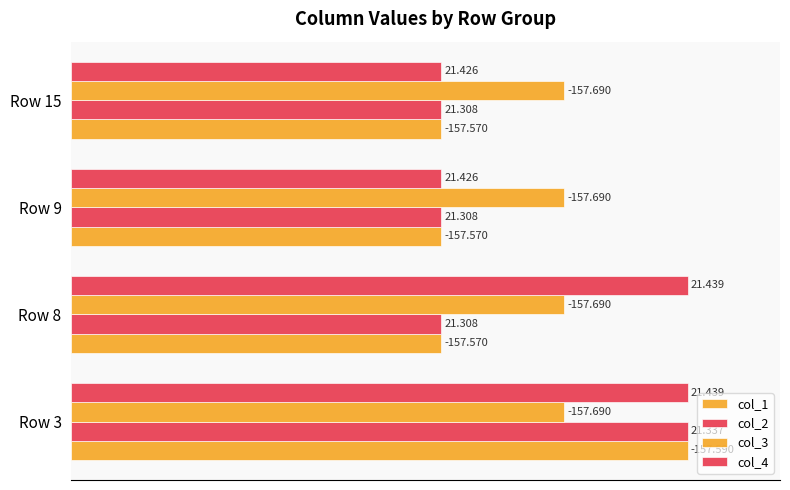

What are all the series names shown in the legend?

col_1, col_2, col_3, col_4